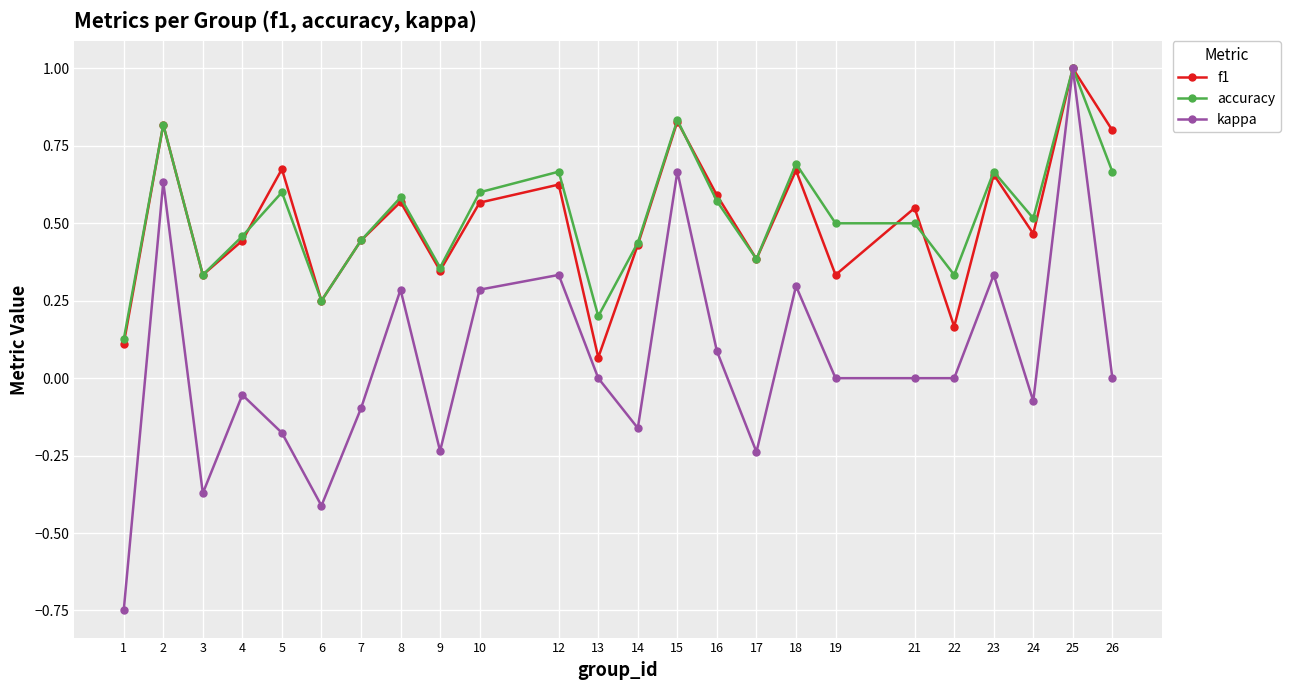

What are all the series names shown in the legend?

f1, accuracy, kappa